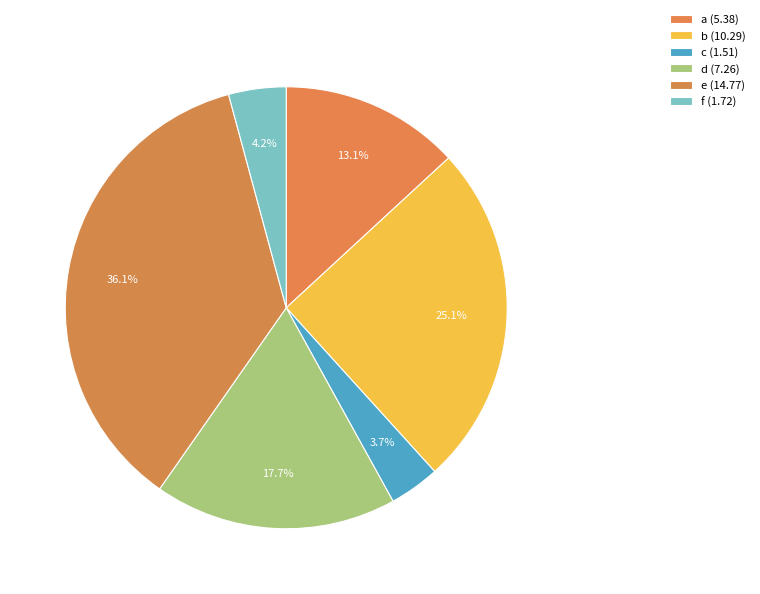

To the nearest percent, what is the difference between the largest and smallest slice percentages?

32%